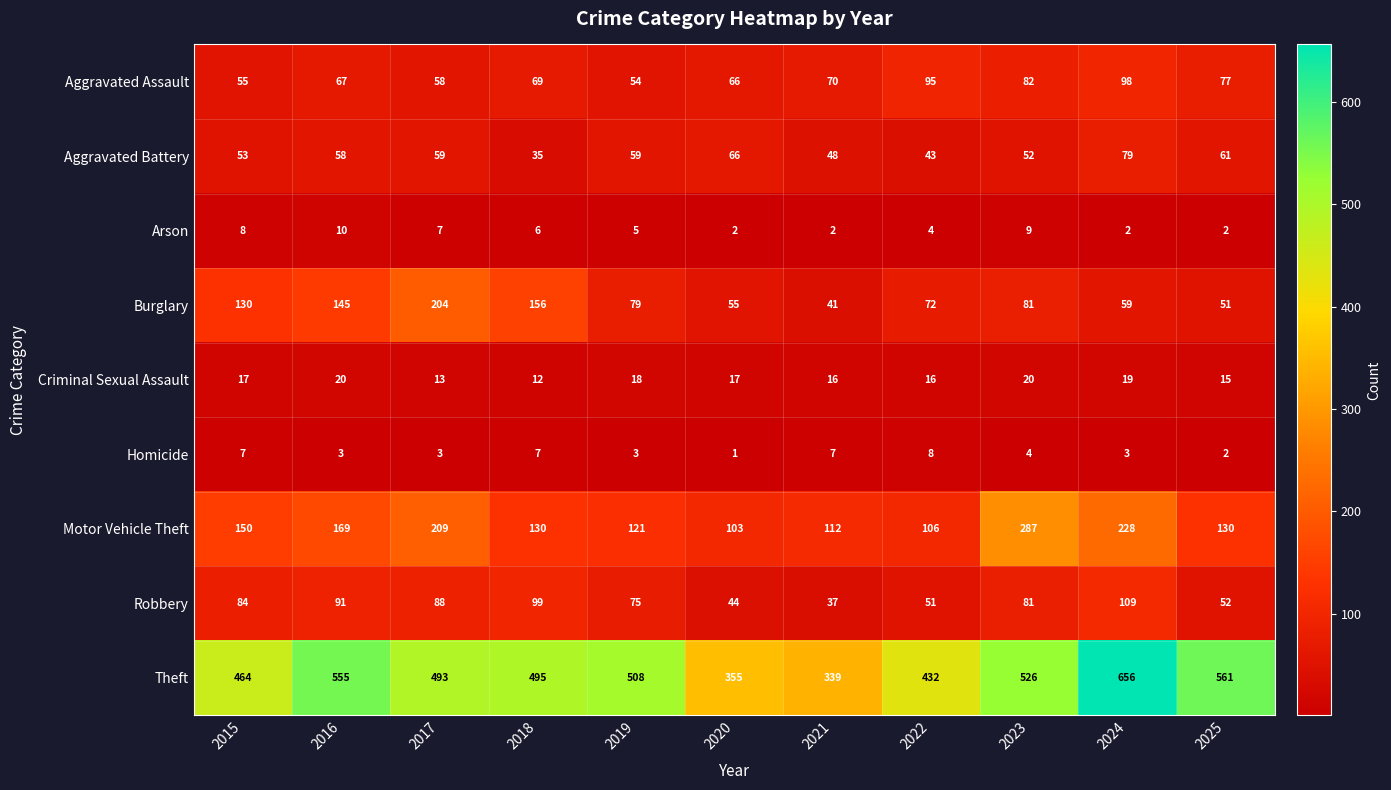

List the series in order of their peak value, highest first.

Theft, Motor Vehicle Theft, Burglary, Robbery, Aggravated Assault, Aggravated Battery, Criminal Sexual Assault, Arson, Homicide